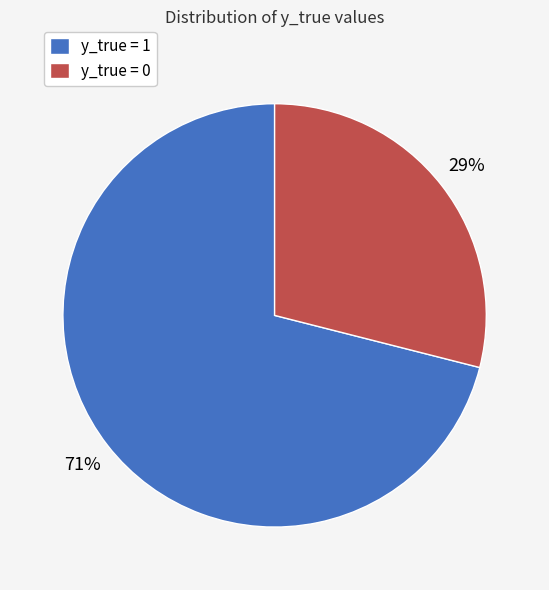

What is the smallest slice in the pie chart?

y_true = 0